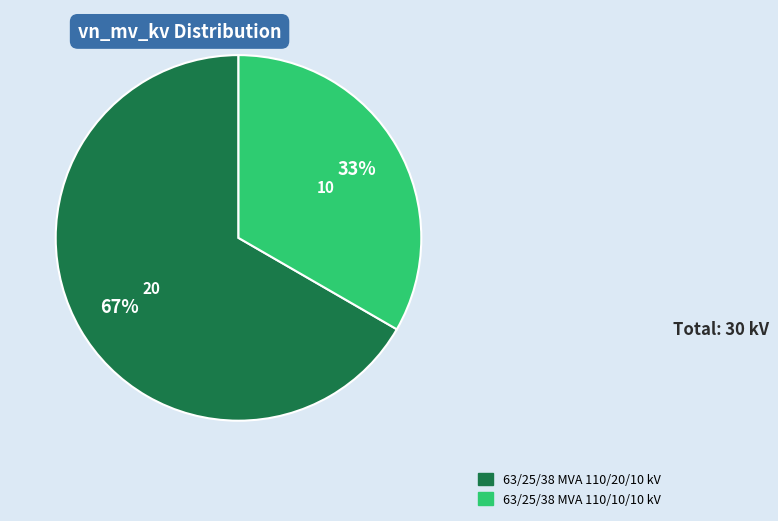

Is the sum of 63/25/38 MVA 110/20/10 kV and 63/25/38 MVA 110/10/10 kV greater than half?

Yes